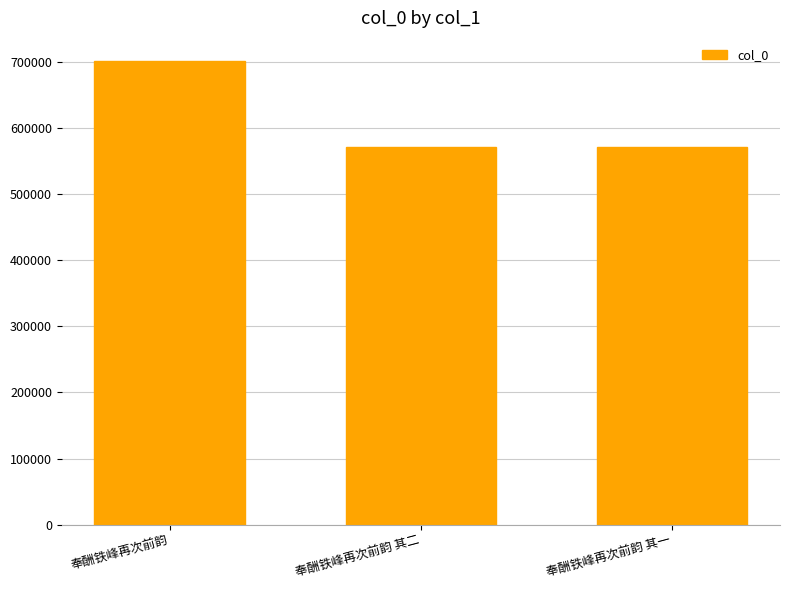

At which category does the chart reach its peak across all series?

奉酬铁峰再次前韵